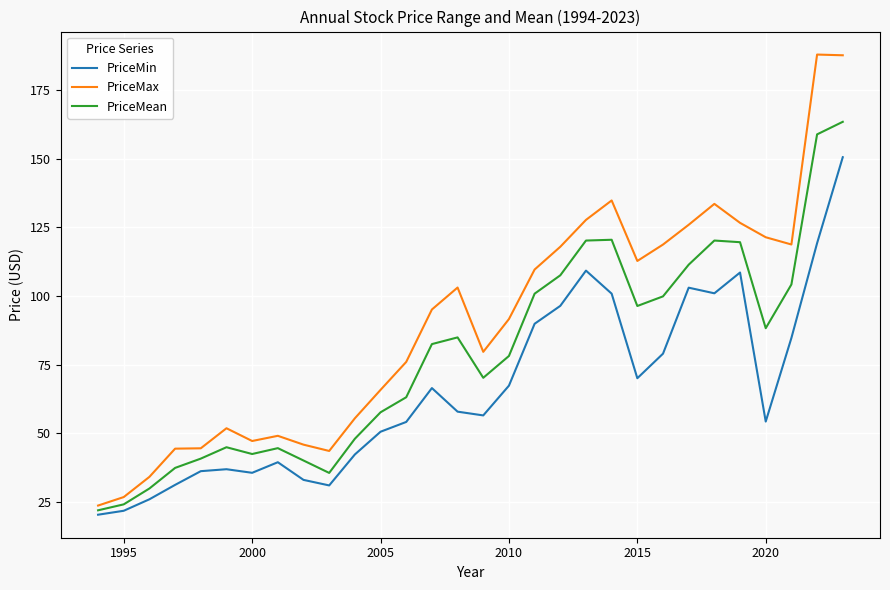

List the series in order of their peak value, lowest first.

PriceMin, PriceMean, PriceMax